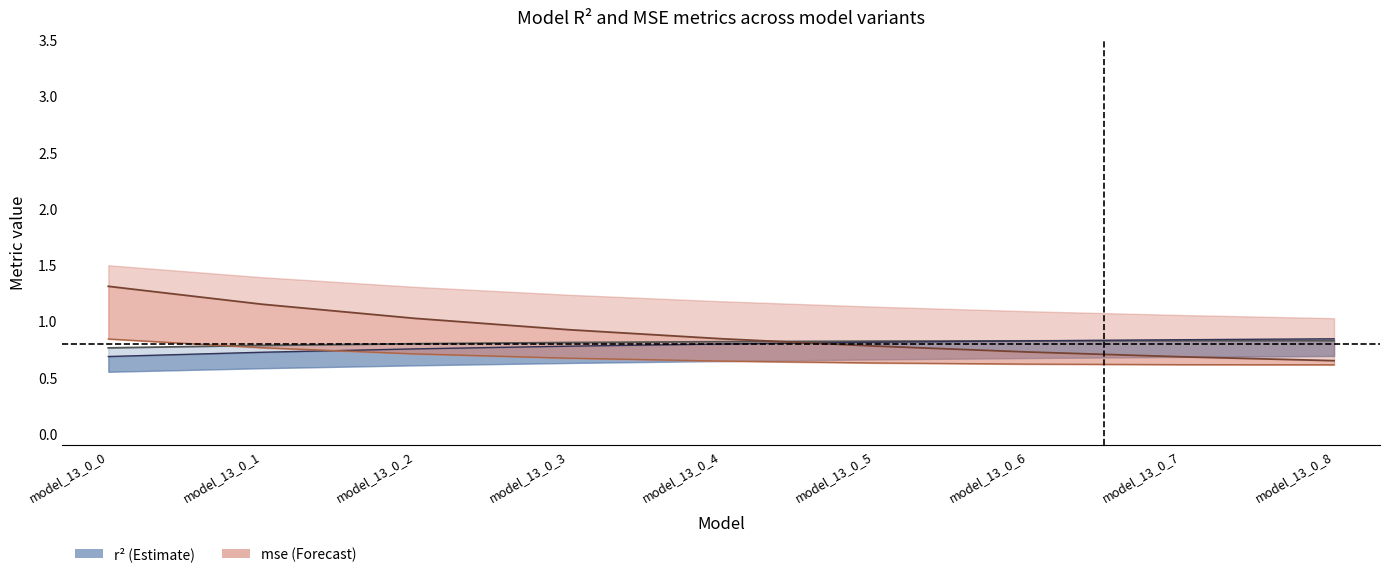

Between which two adjacent categories do r2 and r2_test first intersect?

model_13_0_6 and model_13_0_7